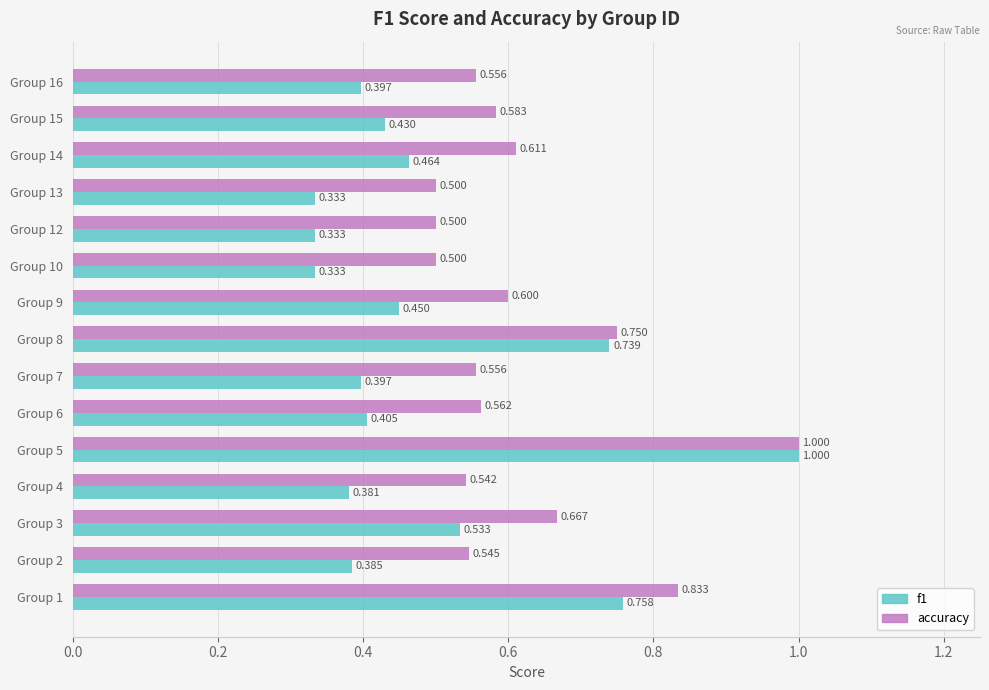

How many data points does each series have?

15